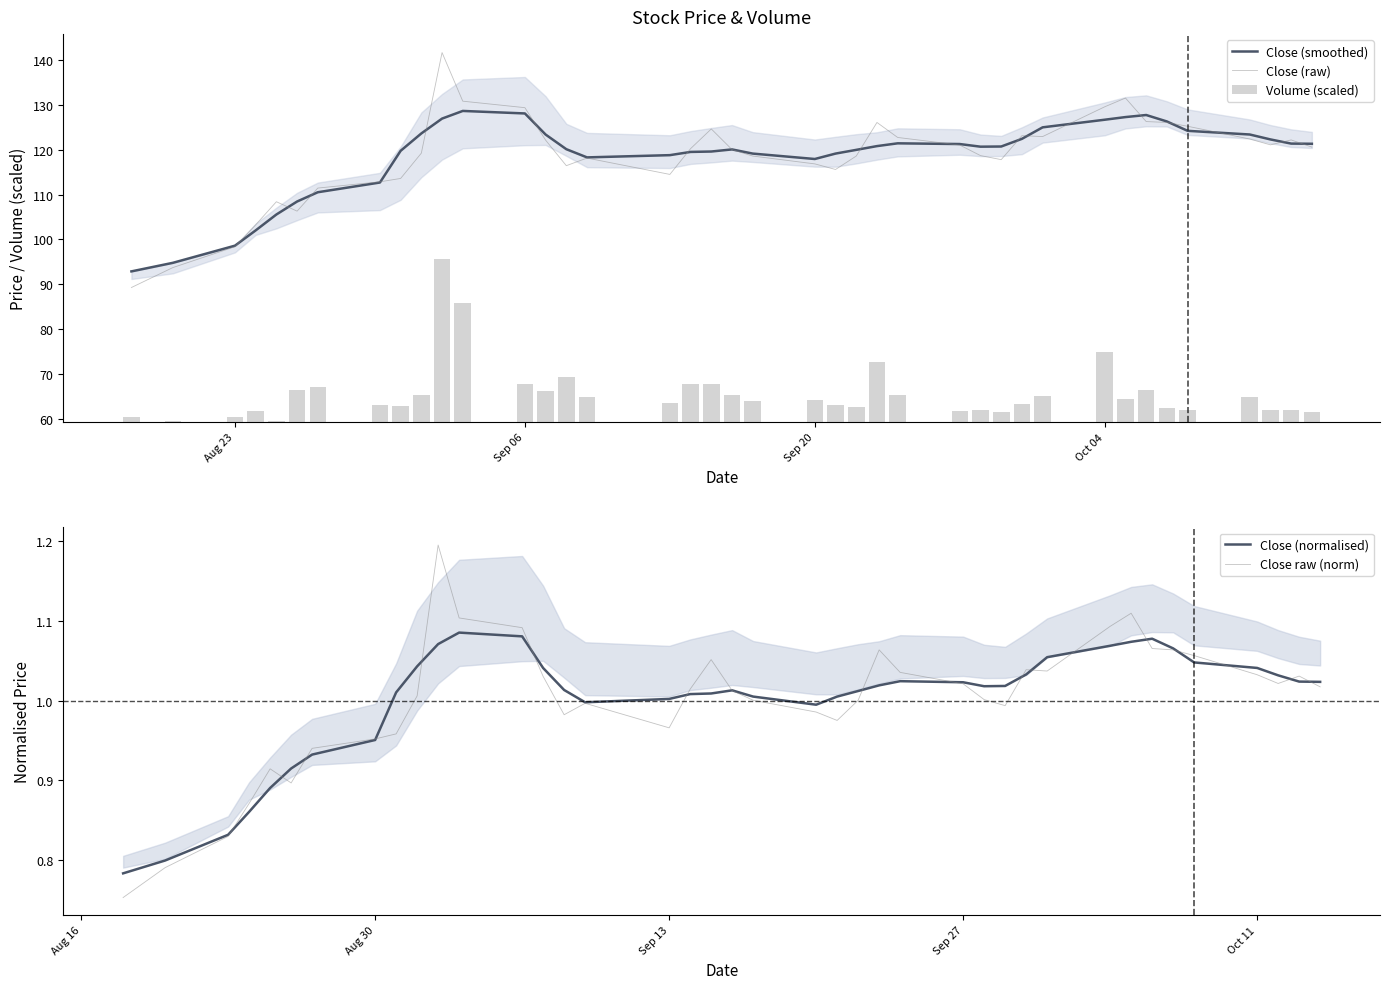

Reading right to left, list all the values displayed in this chart.

Close (smoothed): 121.3	121.4	122.3	123.4	124.2	126.3	127.8	127.3	126.7	125.0	122.4	120.7	120.7	121.3	121.4	120.8	120.0	119.1	117.9	119.2	120.1	119.6	119.5	118.8	118.3	120.1	123.4	128.1	128.7	127.0	123.7	119.8	112.7	110.5	108.5	105.5	102.0	98.6	94.8	92.8
Close (raw): 120.6	122.2	121.1	122.4	125.2	126.1	126.3	131.6	129.6	122.9	123.2	117.8	118.7	121.1	122.8	126.1	118.6	115.6	116.8	118.6	120.1	124.7	120.2	114.5	118.2	116.4	122.2	129.4	130.9	141.7	119.2	113.6	112.8	111.4	106.3	108.4	103.2	98.3	93.7	89.2
Volume (scaled): 2.2	2.7	2.7	5.5	2.8	3.0	7.2	5.1	15.5	5.8	4.1	2.2	2.7	2.4	6.0	13.4	3.2	3.8	4.8	4.8	6.0	8.4	8.4	4.3	5.6	10.0	6.9	8.5	26.4	36.3	5.9	3.6	3.9	7.7	7.2	0.3	2.5	1.2	0.3	1.1
Close (normalised): 1.0	1.0	1.0	1.0	1.0	1.1	1.1	1.1	1.1	1.1	1.0	1.0	1.0	1.0	1.0	1.0	1.0	1.0	1.0	1.0	1.0	1.0	1.0	1.0	1.0	1.0	1.0	1.1	1.1	1.1	1.0	1.0	1.0	0.9	0.9	0.9	0.9	0.8	0.8	0.8
Close raw (norm): 1.0	1.0	1.0	1.0	1.1	1.1	1.1	1.1	1.1	1.0	1.0	1.0	1.0	1.0	1.0	1.1	1.0	1.0	1.0	1.0	1.0	1.1	1.0	1.0	1.0	1.0	1.0	1.1	1.1	1.2	1.0	1.0	1.0	0.9	0.9	0.9	0.9	0.8	0.8	0.8